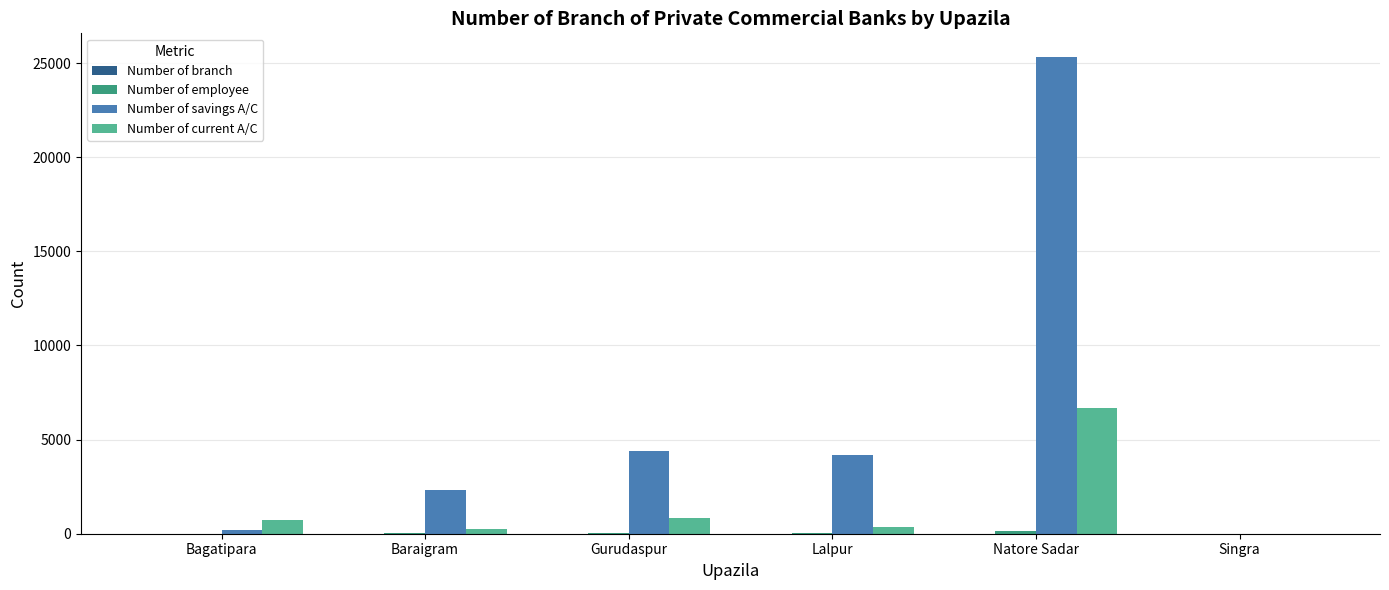

Which series has the largest total across all categories?

Number of savings A/C